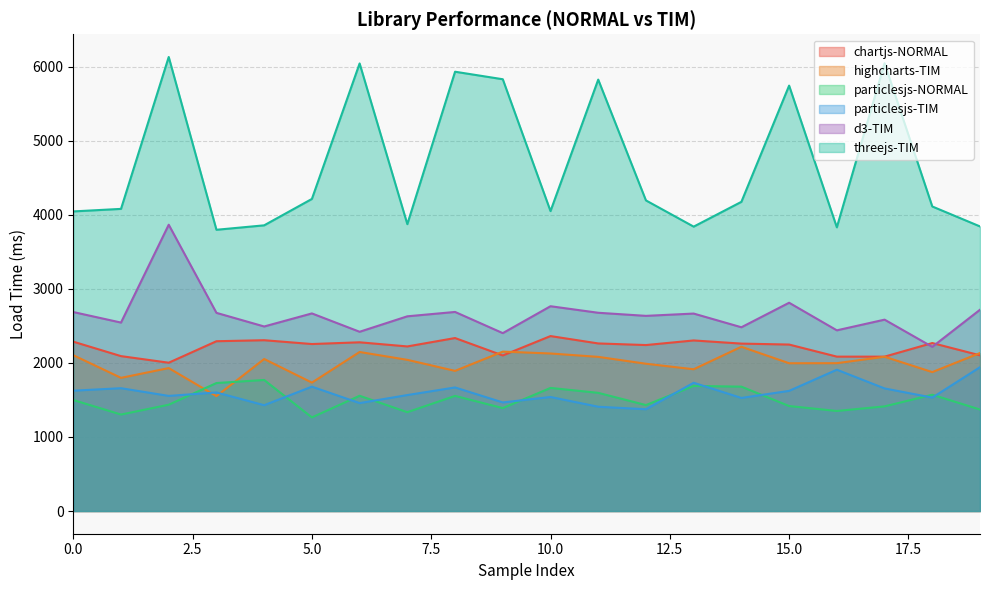

How many data points in chartjs-NORMAL are less than 2261?

10